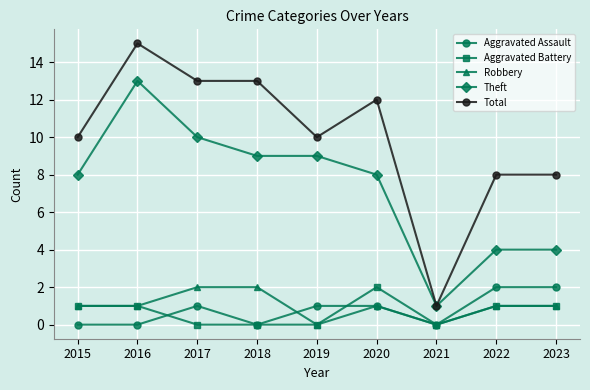

Which label corresponds to the largest value in the chart?

2016